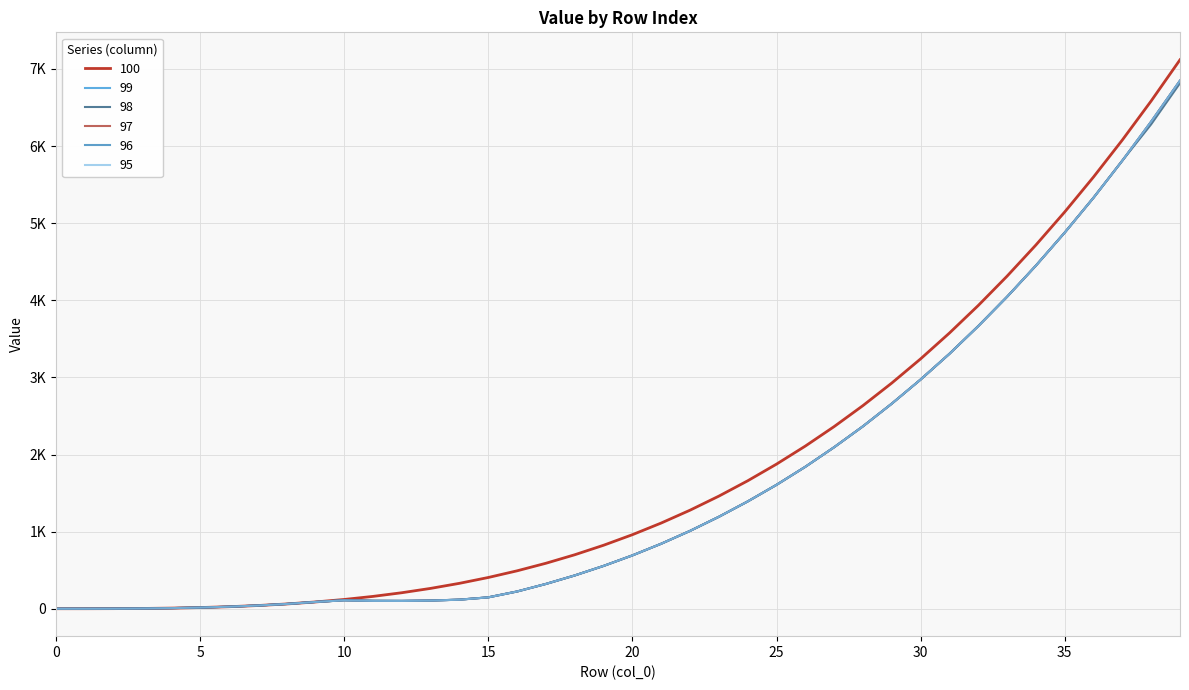

What is the minimum value for 100?

1.0